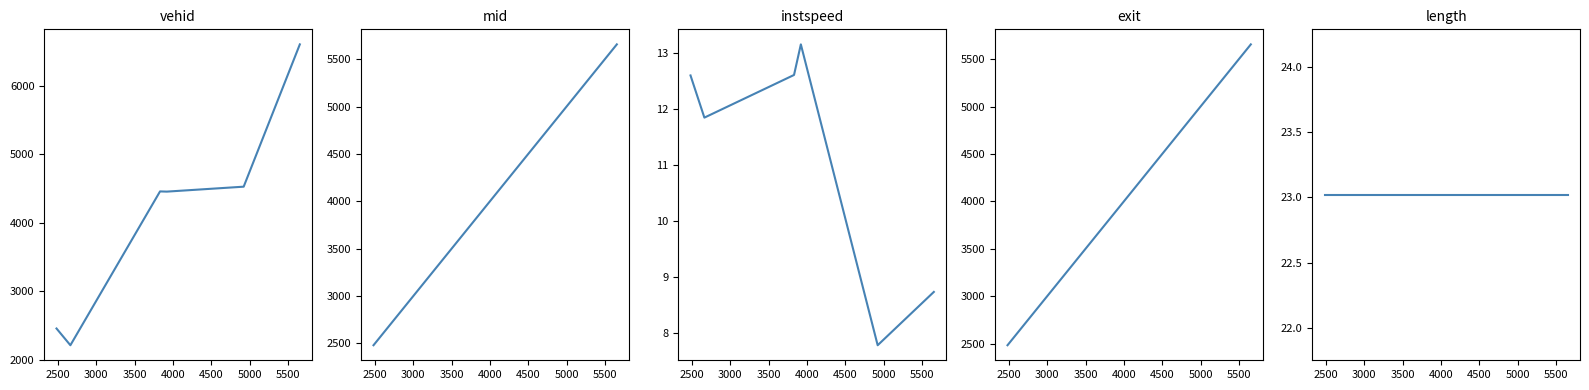

In vehid, how many points are higher than both neighbors (excluding endpoints)?

1